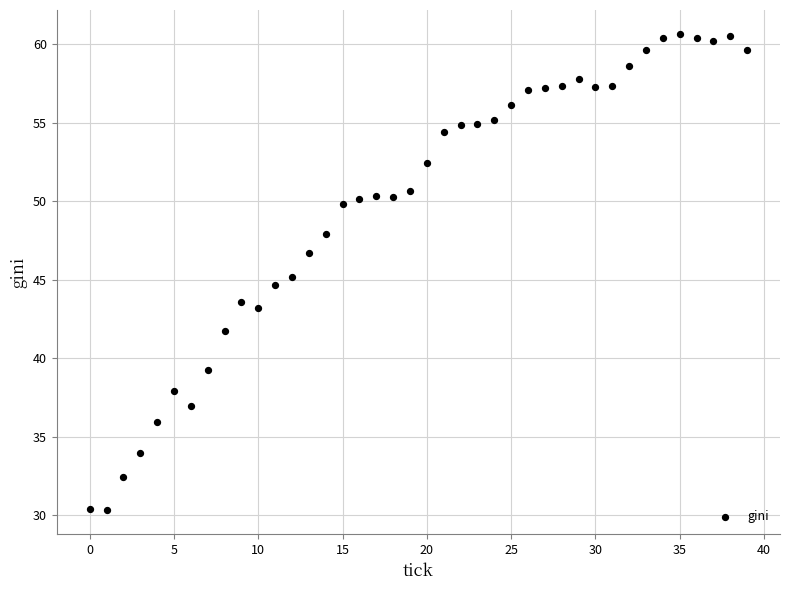

What is the range of Y values (max minus min)?

30.4